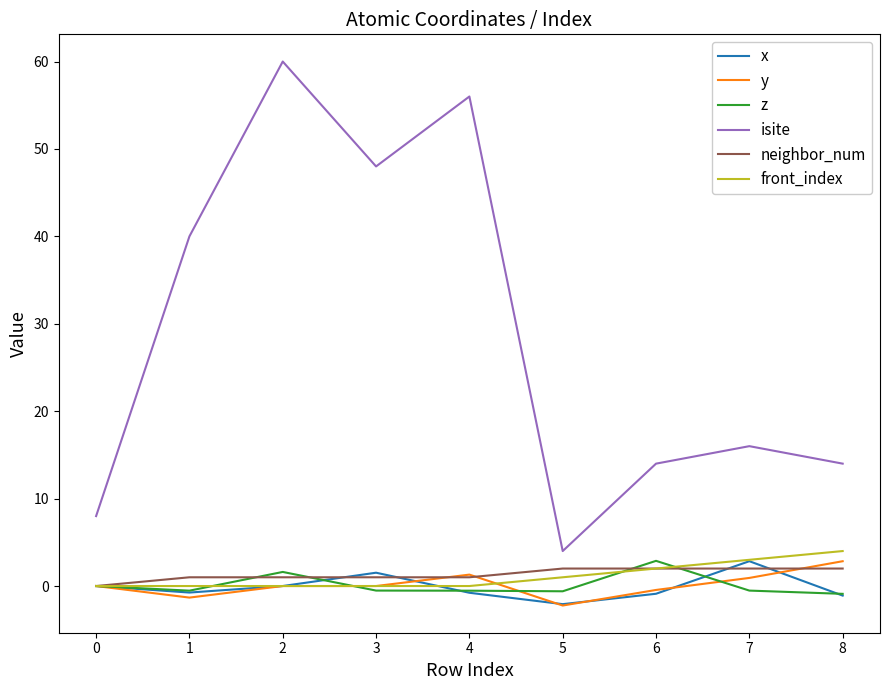

What is the spread (max minus min) of values at 3?

48.5